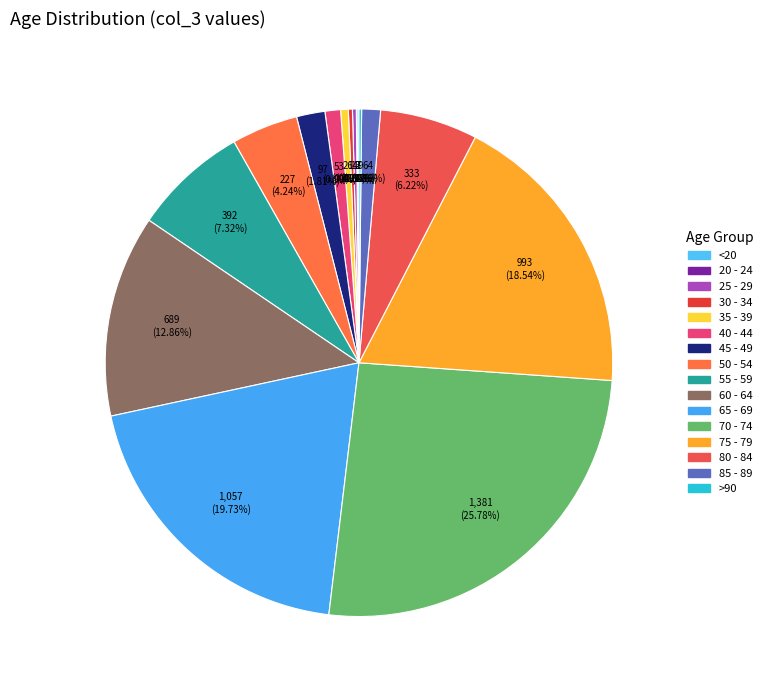

Is there any slice that represents more than half of the pie?

No